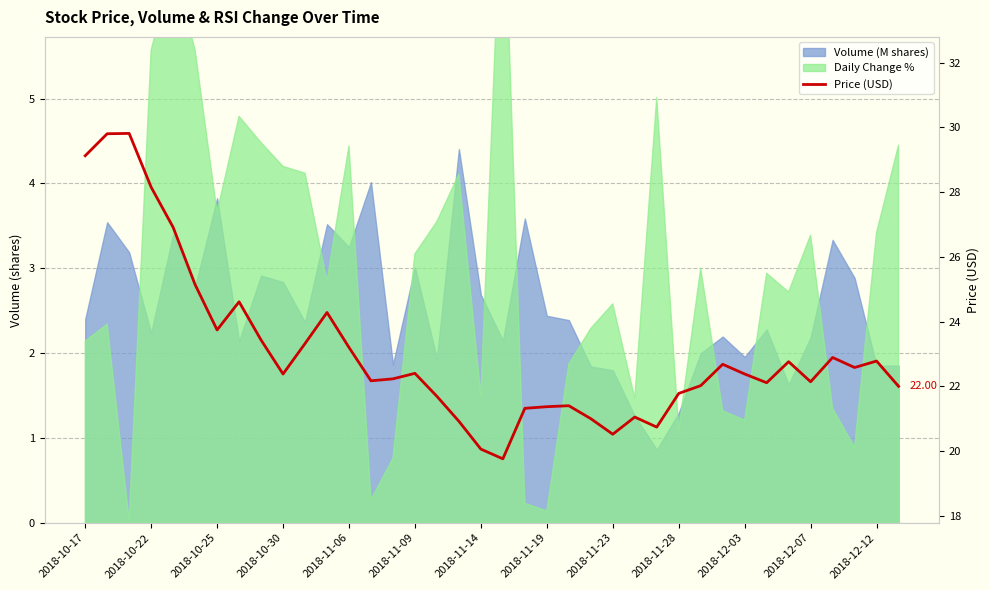

Which has a higher value, 14 or 37?

14